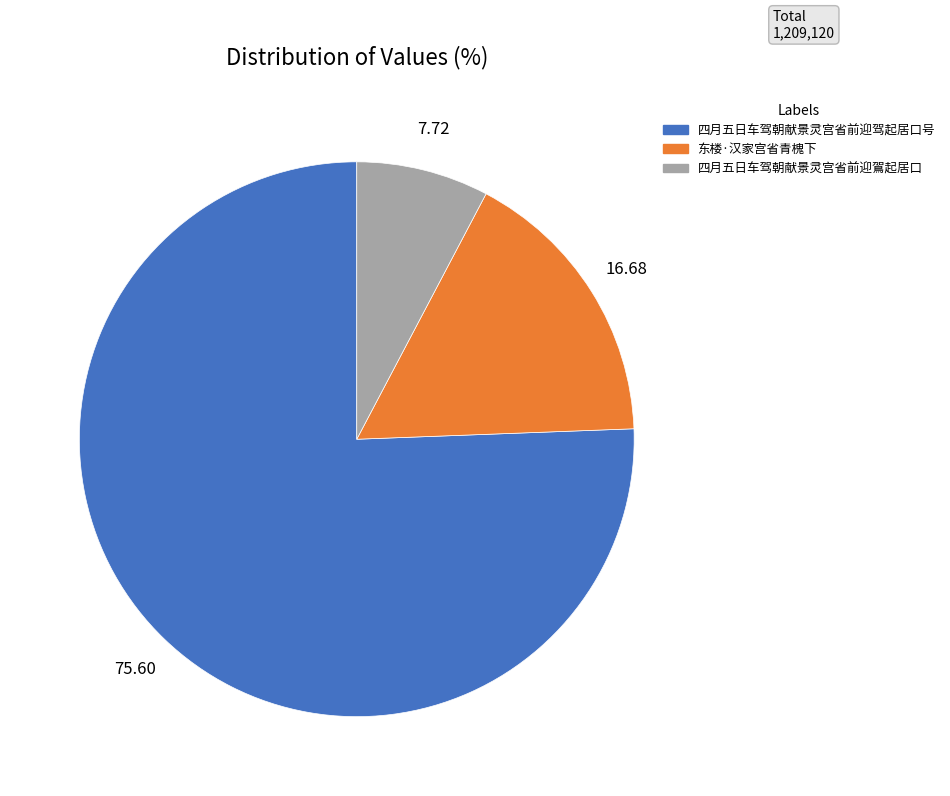

Which category has the smallest portion of the pie?

四月五日车驾朝献景灵宫省前迎鴐起居口